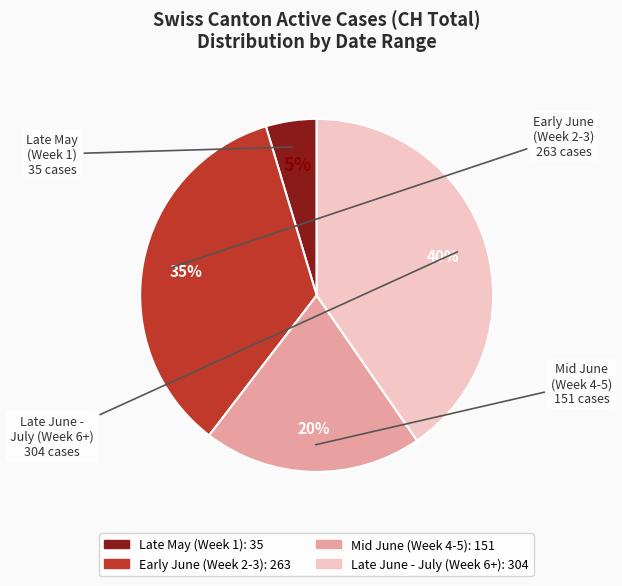

To the nearest percent, what is the average slice percentage?

25%